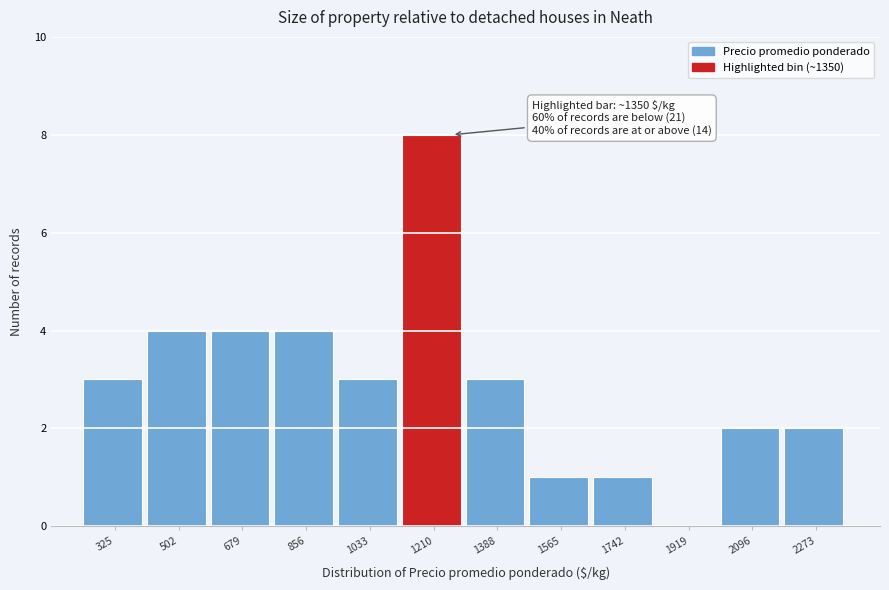

Reading left to right, list all the values displayed in this chart.

325=3	502=4	679=4	856=4	1033=3	1210=8	1388=3	1565=1	1742=1	1919=0	2096=2	2273=2